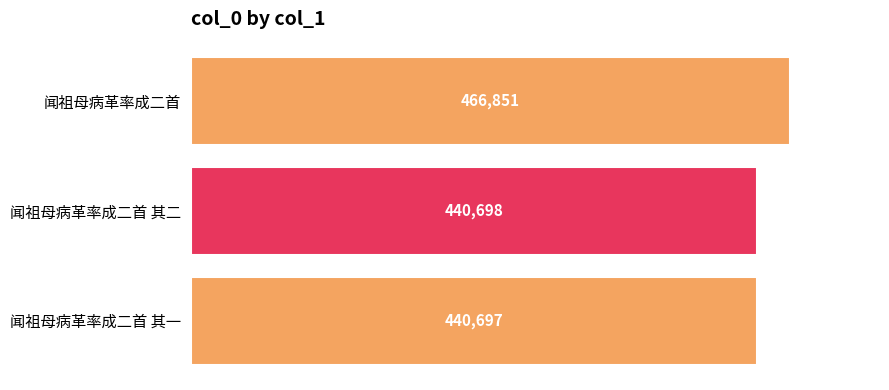

Reading top to bottom, transcribe all the data shown in this chart.

466851	440698	440697